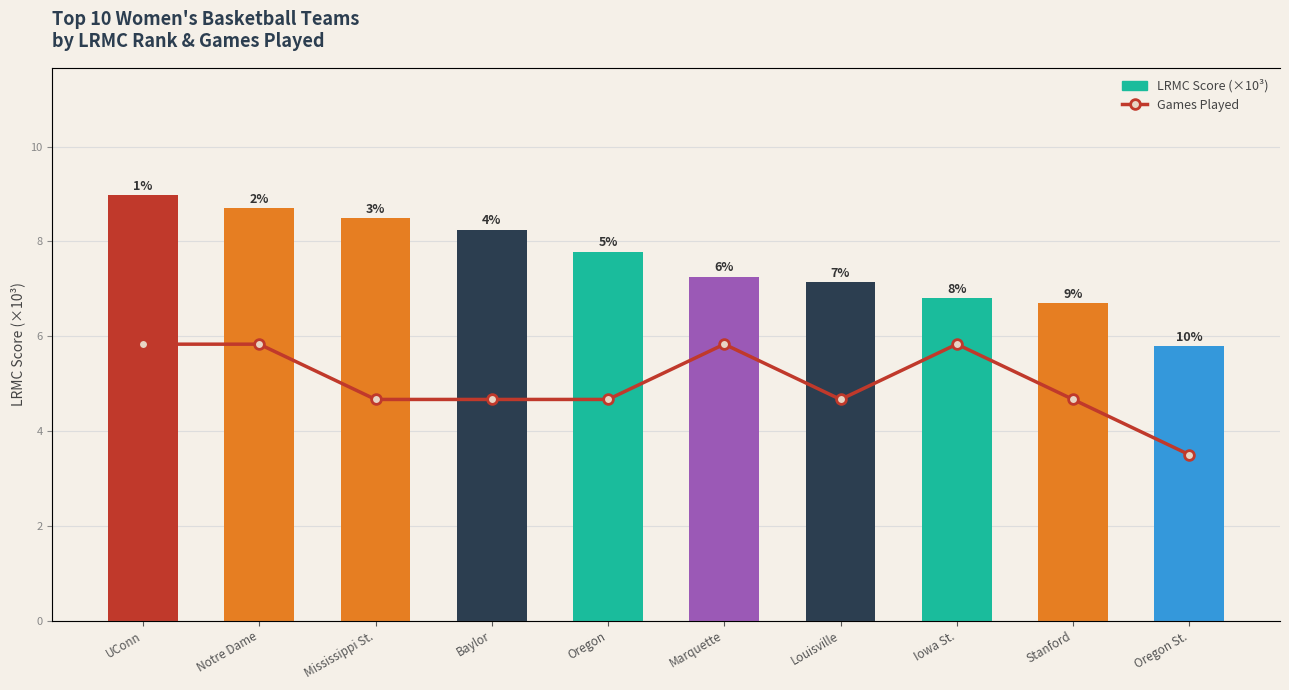

Which category has the lowest value in the LRMC Score (×10³) series?

Oregon St.